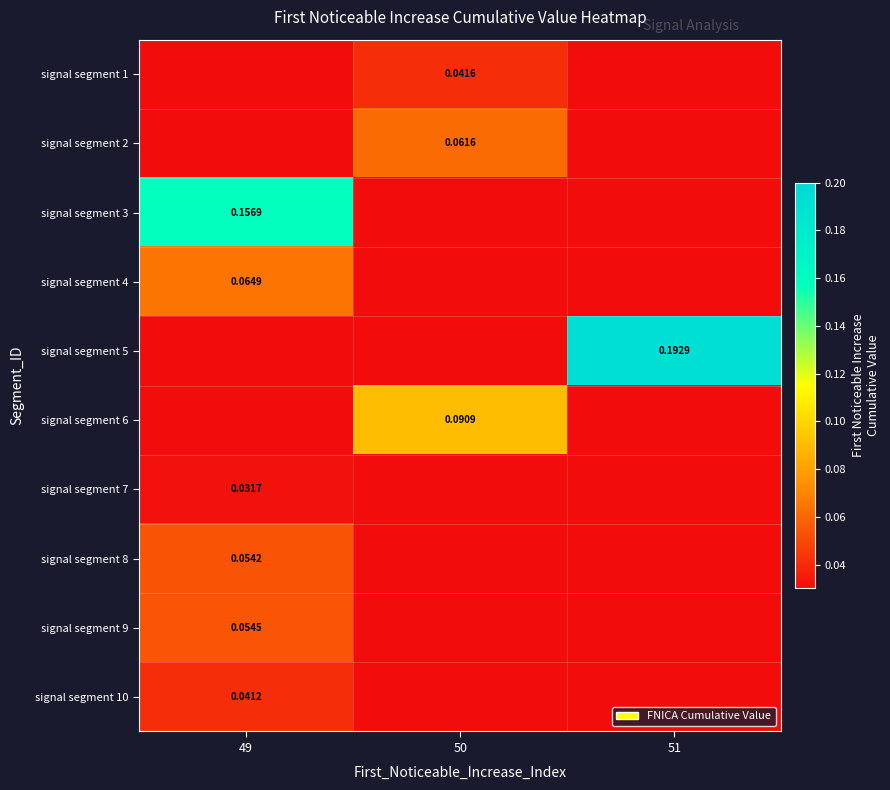

Is it true that signal segment 4 equals 0.1 at 49?

False